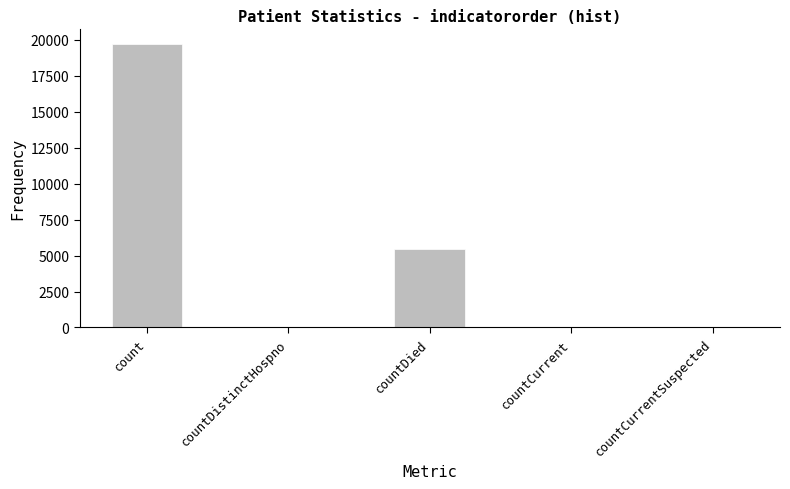

Where is the data nearest to the value 9876?

countDied